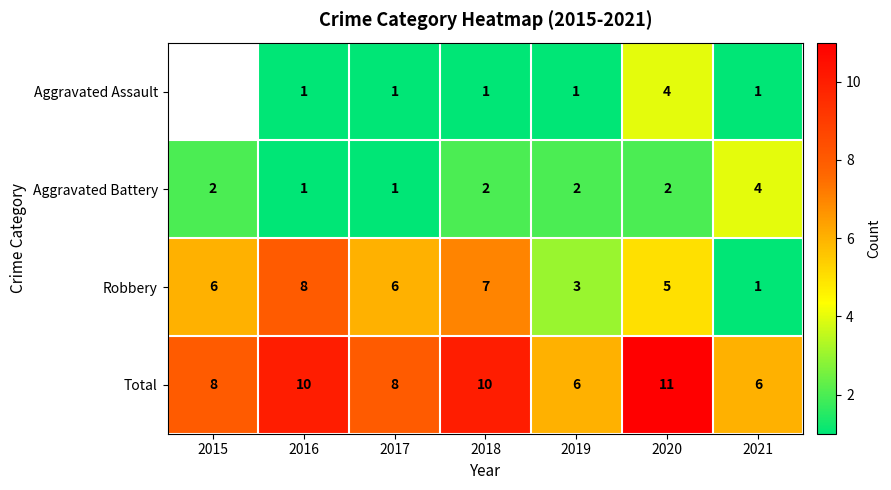

What is the sum of the Total values at 2019 and 2021?

12